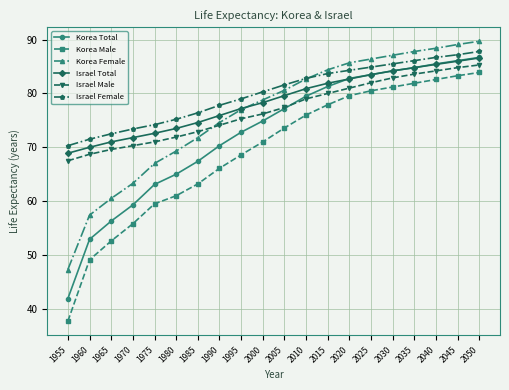

Is it true that Korea Male equals 73.6 at 2005?

True